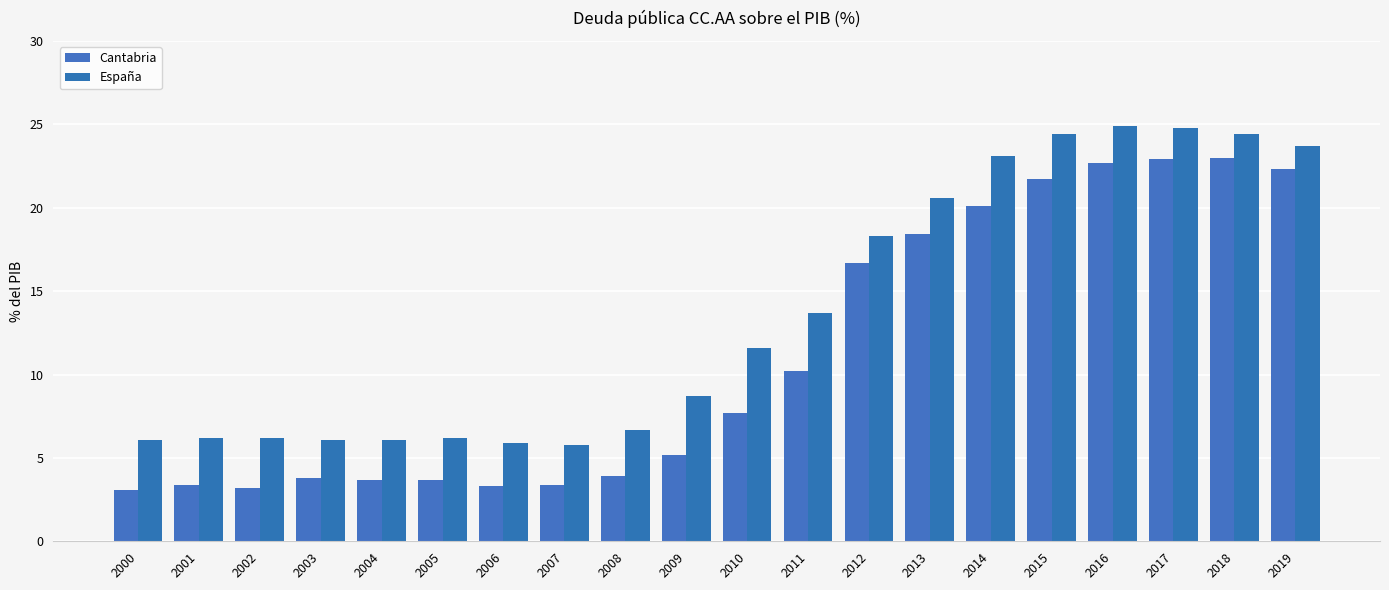

What is the sum of the Cantabria values at 2005 and 2017?

26.6